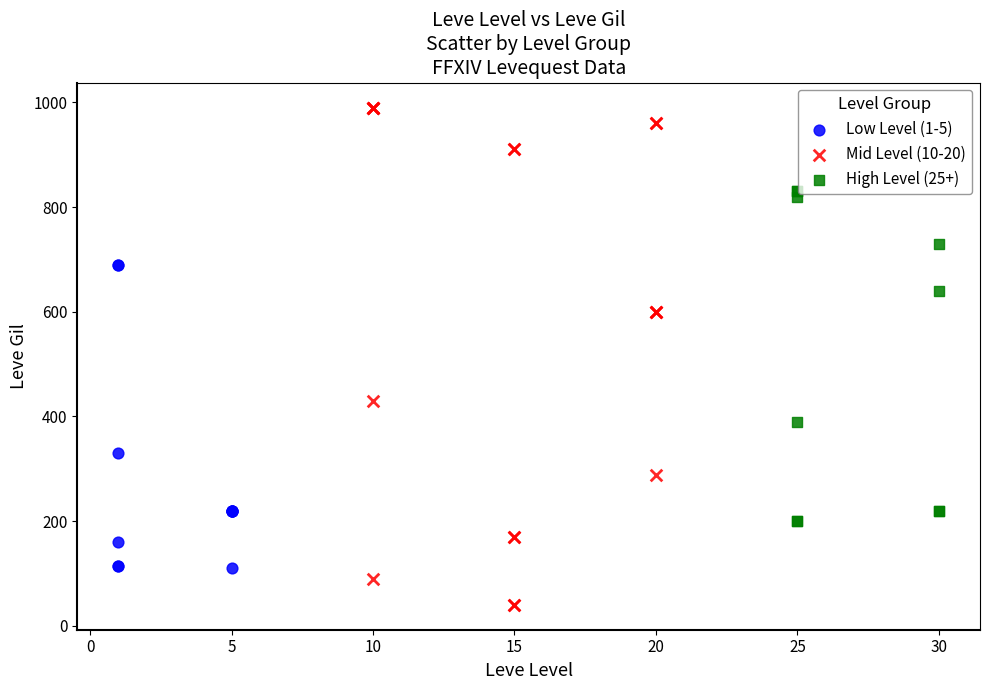

Which series reaches the minimum Y coordinate?

Mid Level (10-20)